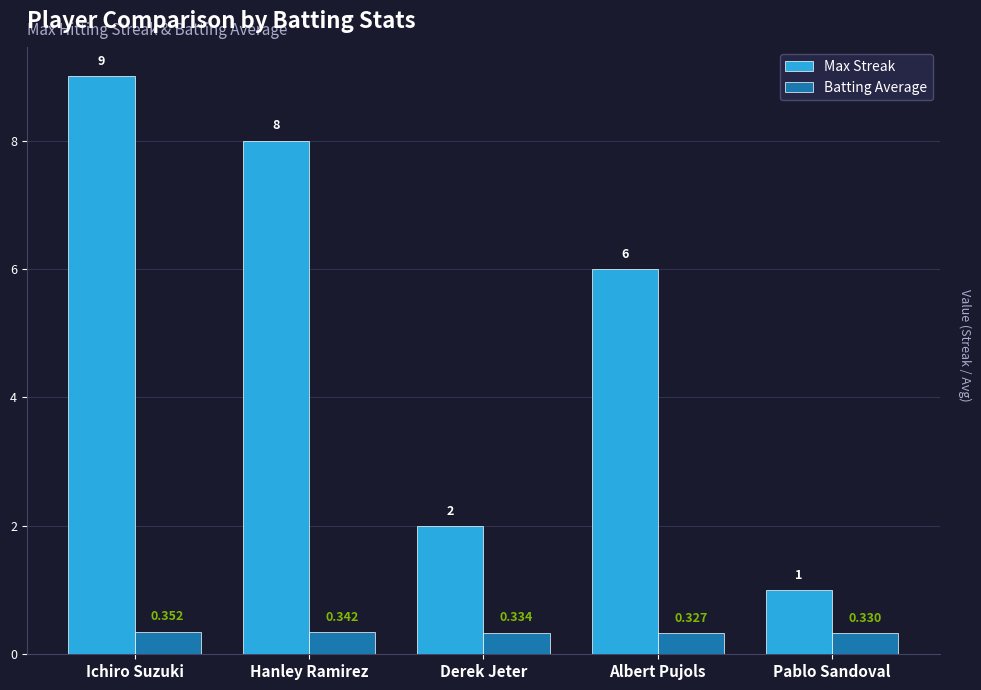

List the series in order of their overall mean, lowest first.

Batting Average, Max Streak